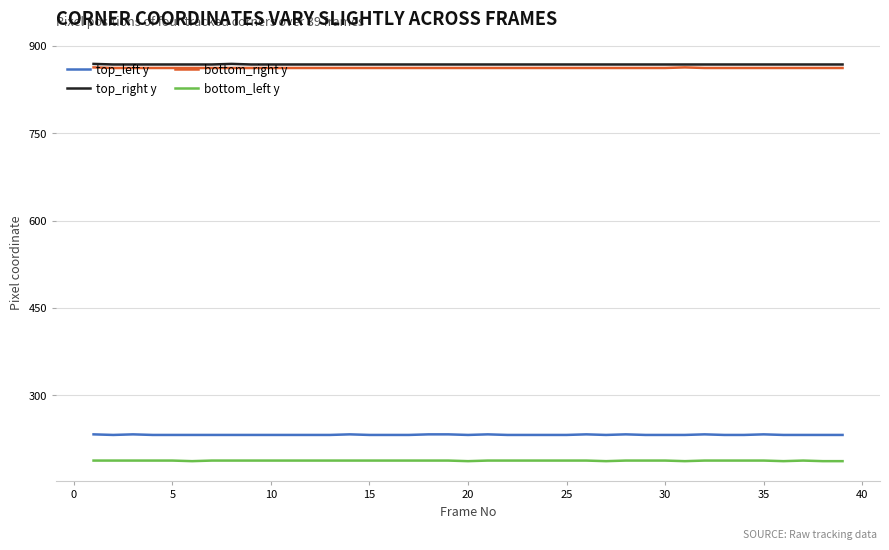

How many lines are shown in the chart?

4